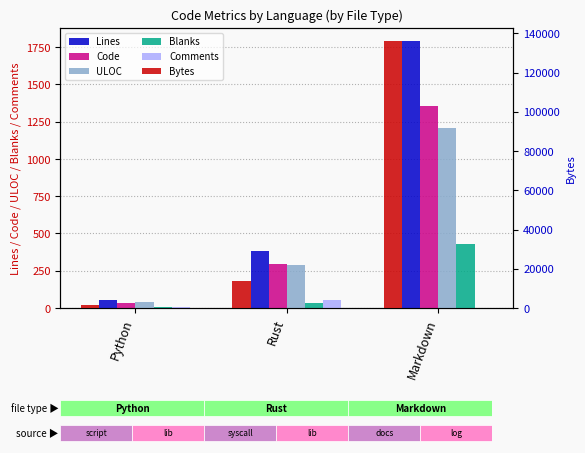

Rank the categories by Blanks value from lowest to highest.

Python, Rust, Markdown